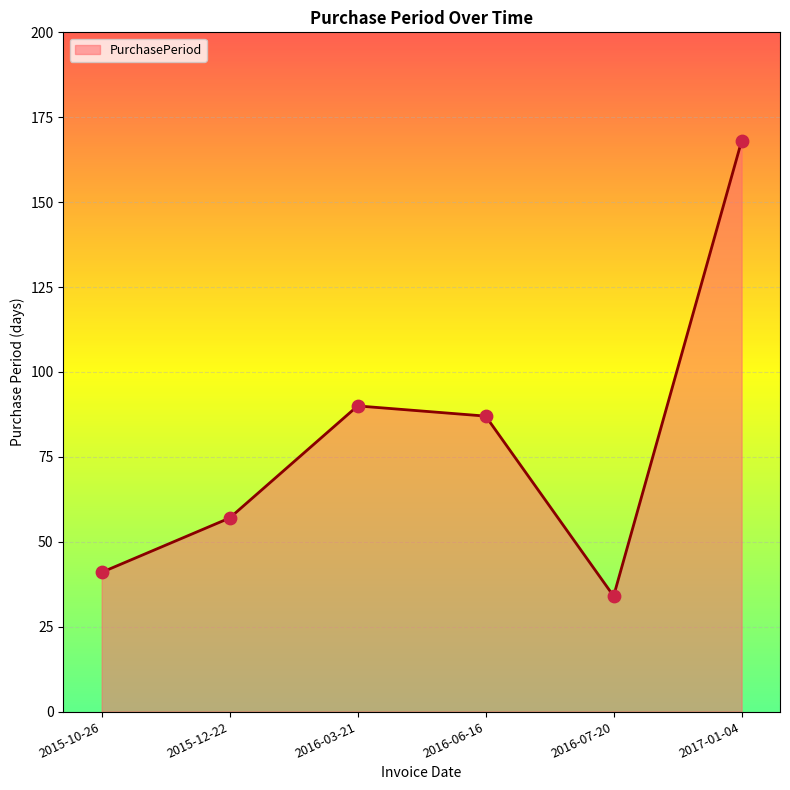

What is the change in value from 2016-03-21 to 2016-06-16?

-3